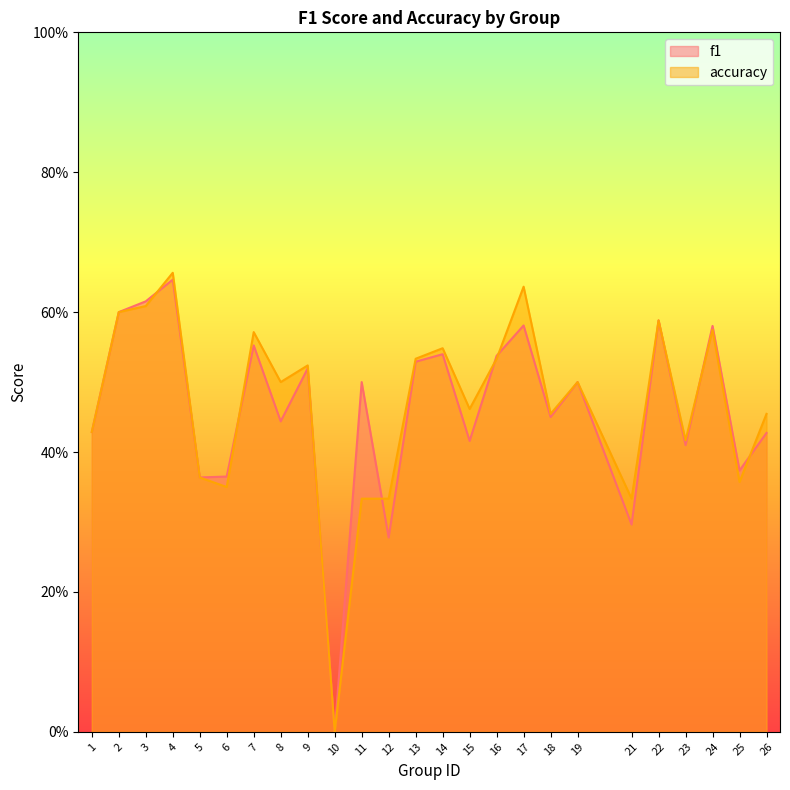

What are all the series names shown in the legend?

f1, accuracy